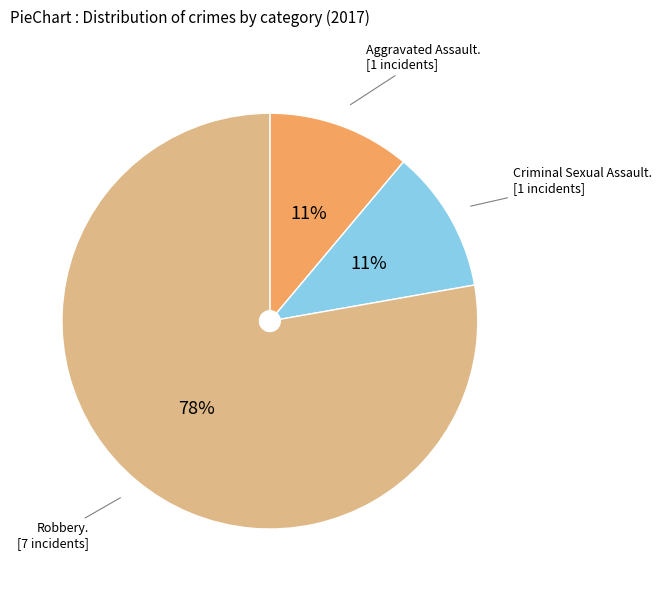

To the nearest percent, what is the difference between the largest and smallest slice percentages?

67%